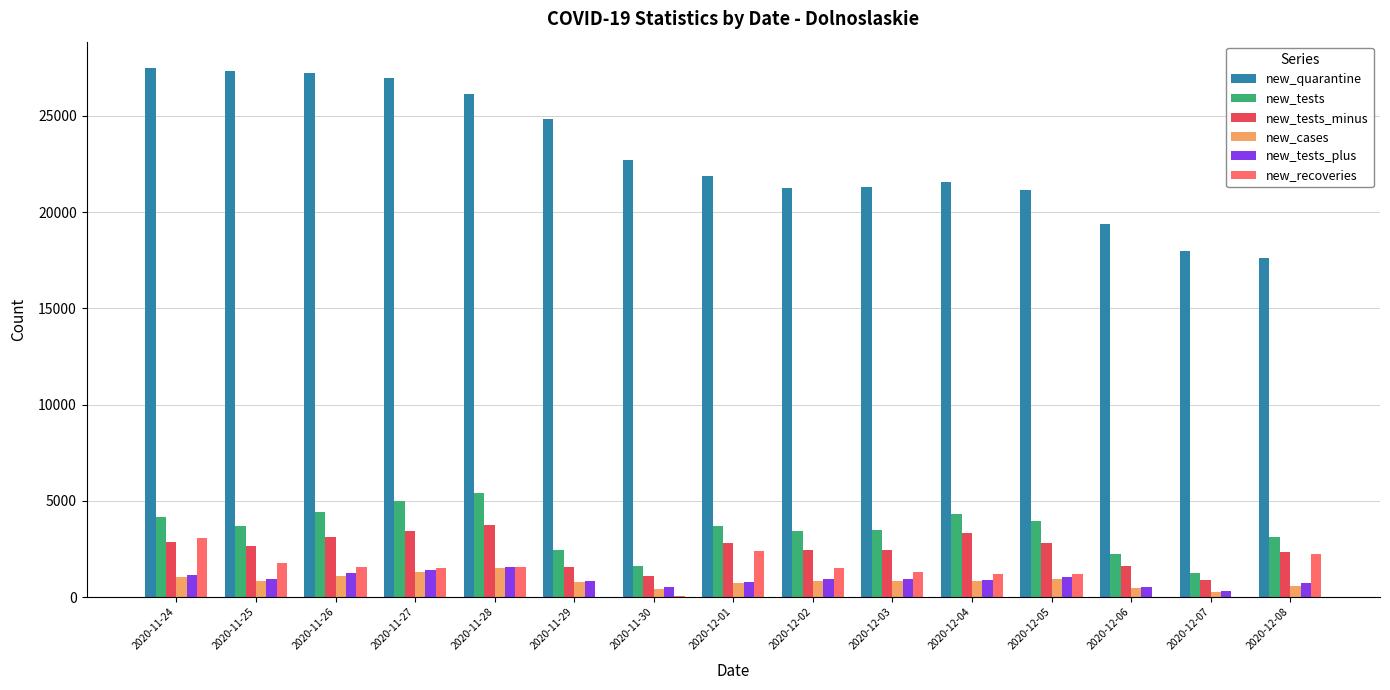

What is the highest value of the new_cases series?

1486